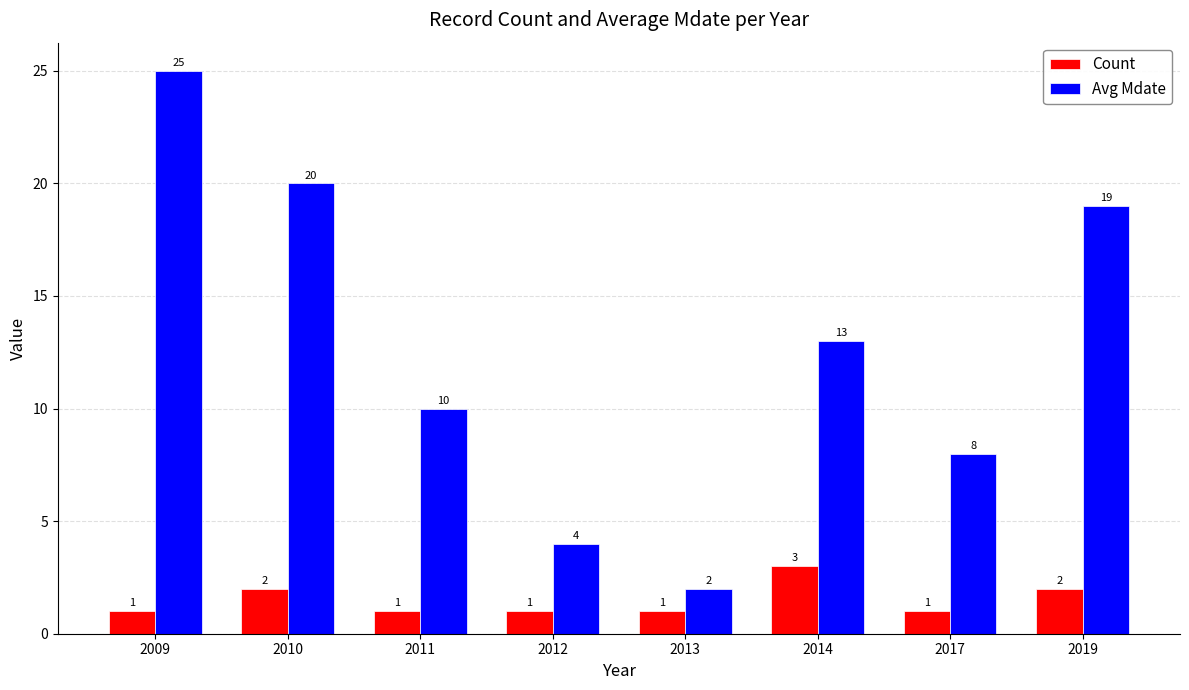

Between 2013 and 2017, which series saw the biggest shift?

Avg Mdate